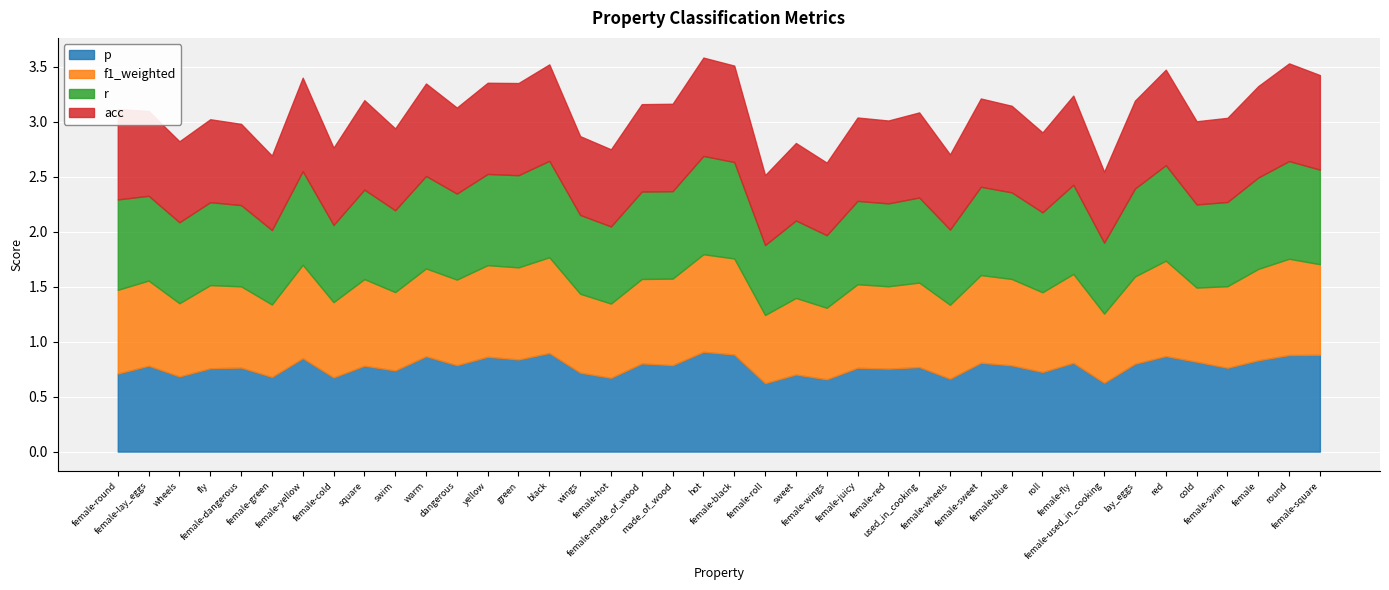

Is the value of p at square greater than the value of acc at hot?

No